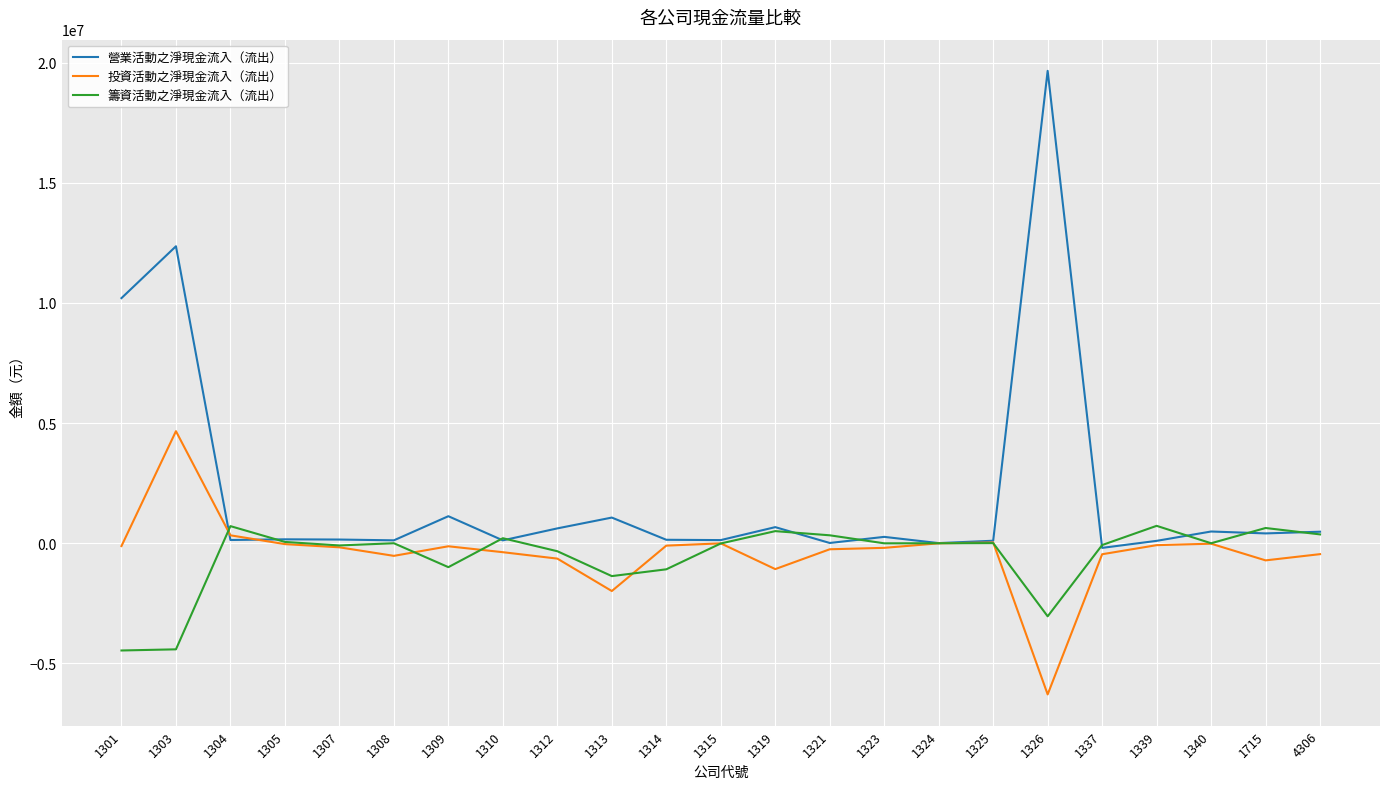

At 1326, list the series in order from smallest to largest.

投資活動之淨現金流入（流出）, 籌資活動之淨現金流入（流出）, 營業活動之淨現金流入（流出）